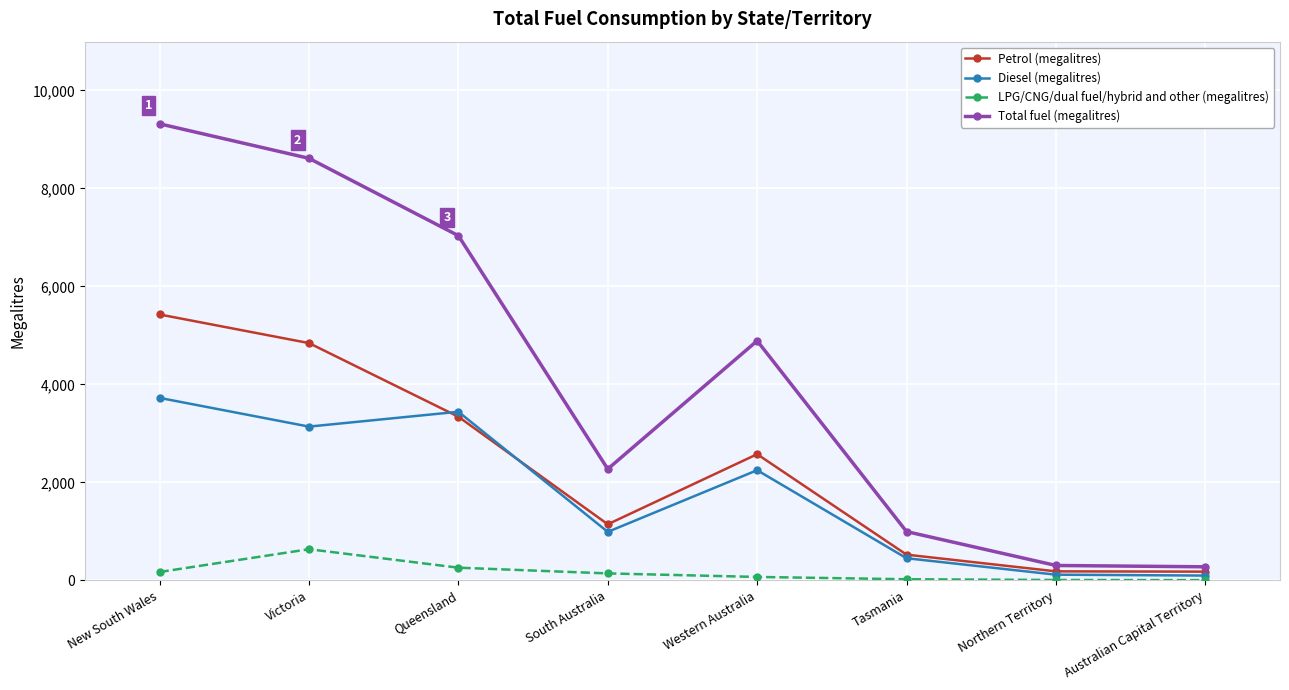

Is this an area chart (filled region under the line)?

No